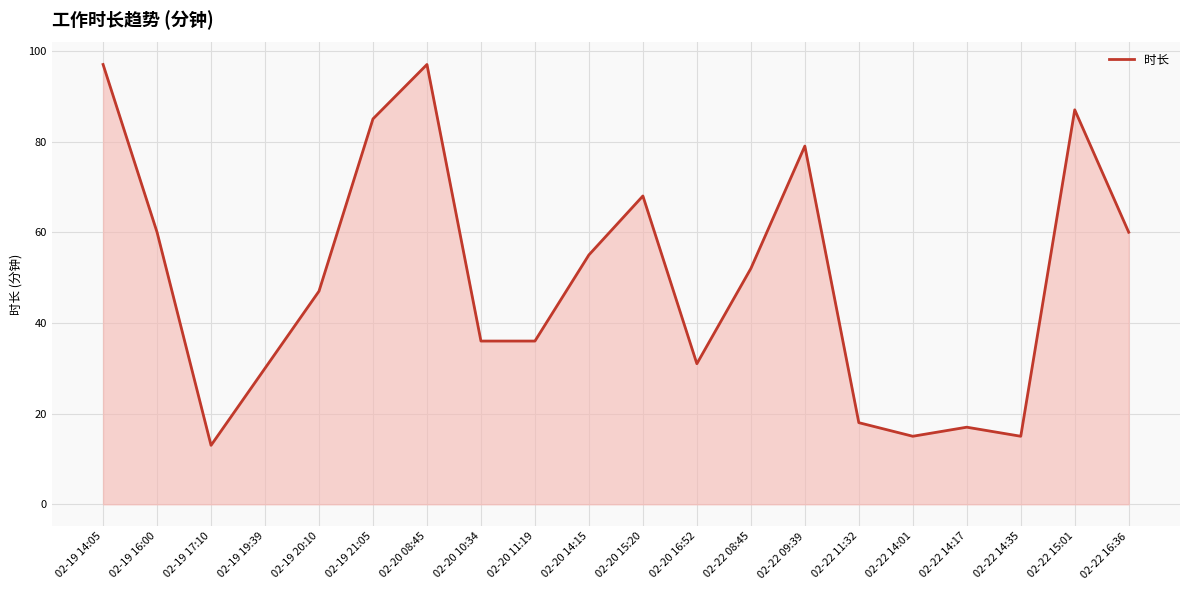

Where is the first local minimum?

02-19 17:10